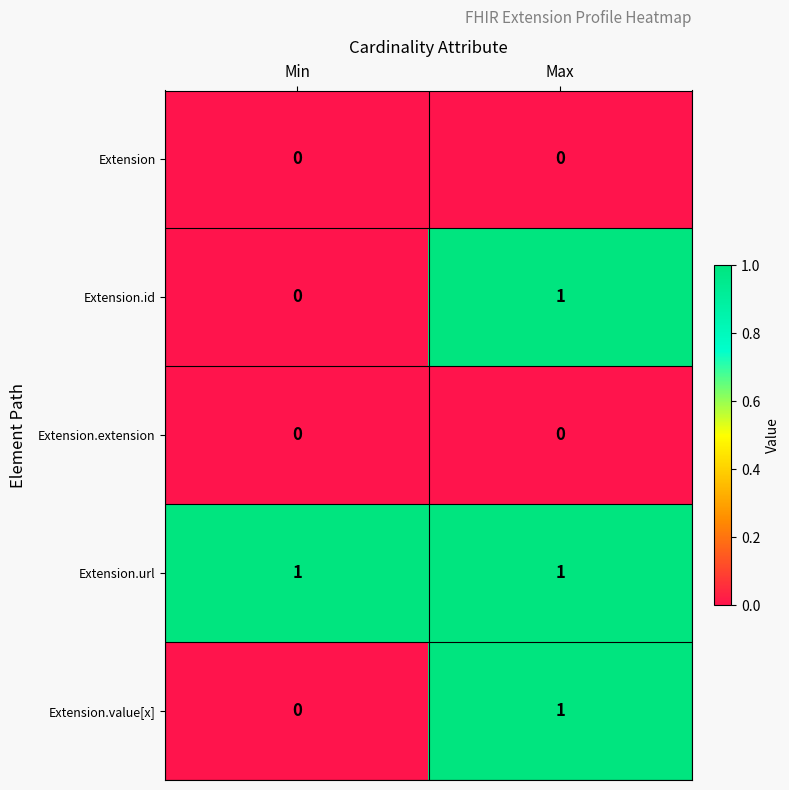

Which category has the highest value in the Extension.id series?

Max